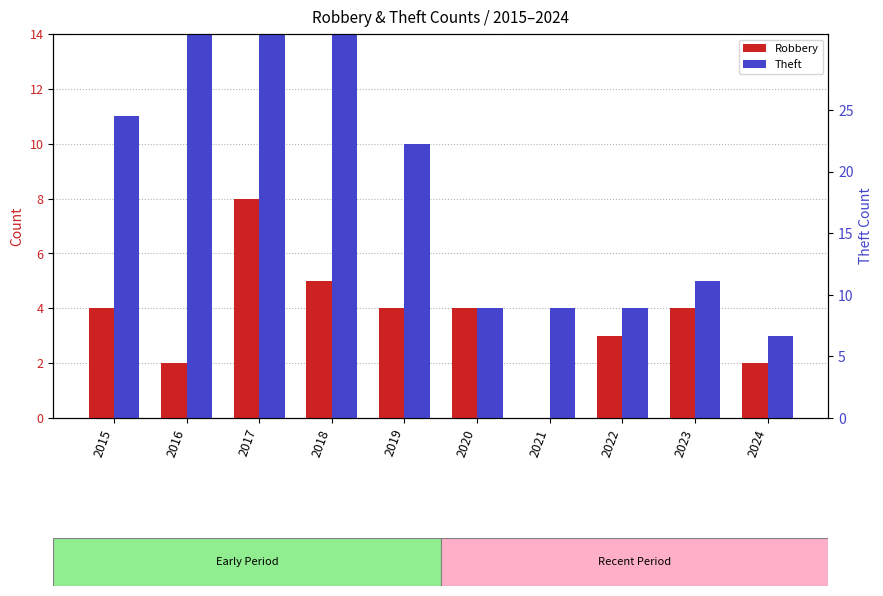

At 2022, list the series in order from smallest to largest.

Robbery, Theft